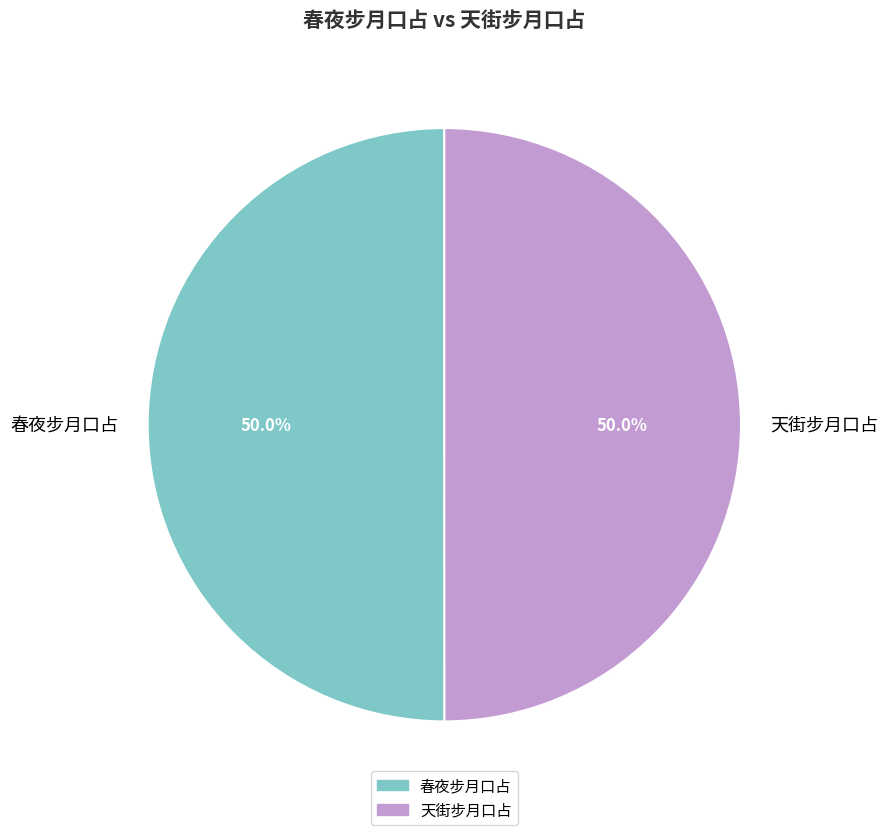

How much of the chart is everything except 春夜步月口占?

50.0%